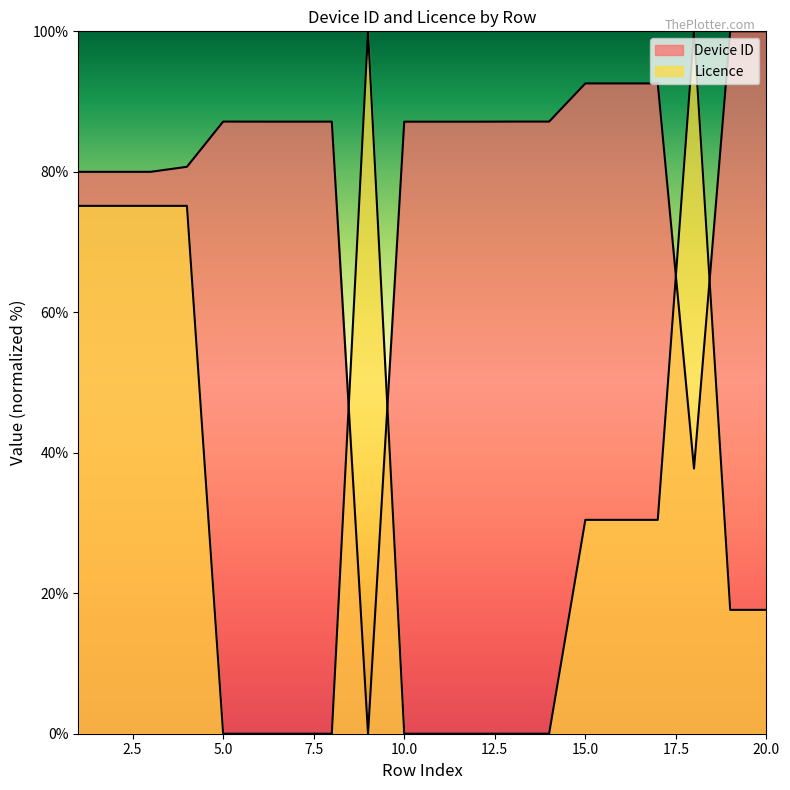

Rank the categories by Device ID (normalized) value from highest to lowest.

20, 19, 17, 16, 15, 5, 14, 13, 8, 7, 6, 12, 11, 10, 4, 3, 2, 1, 18, 9